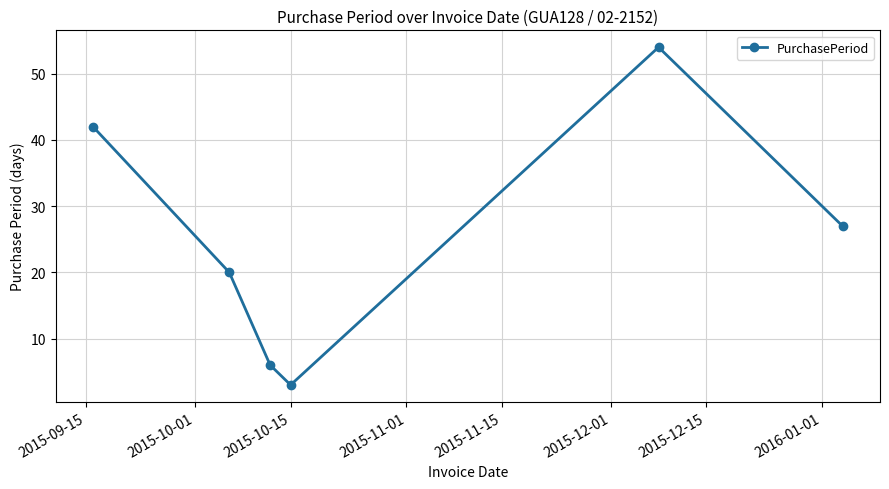

True or false: the data has more than 1 interior local peaks.

False